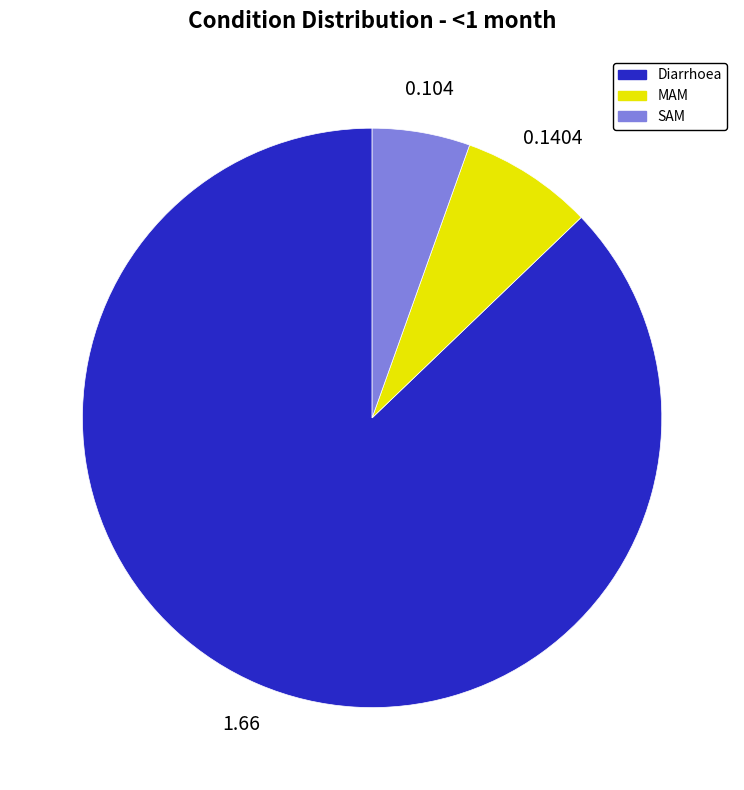

Is the sum of SAM and MAM greater than half?

No